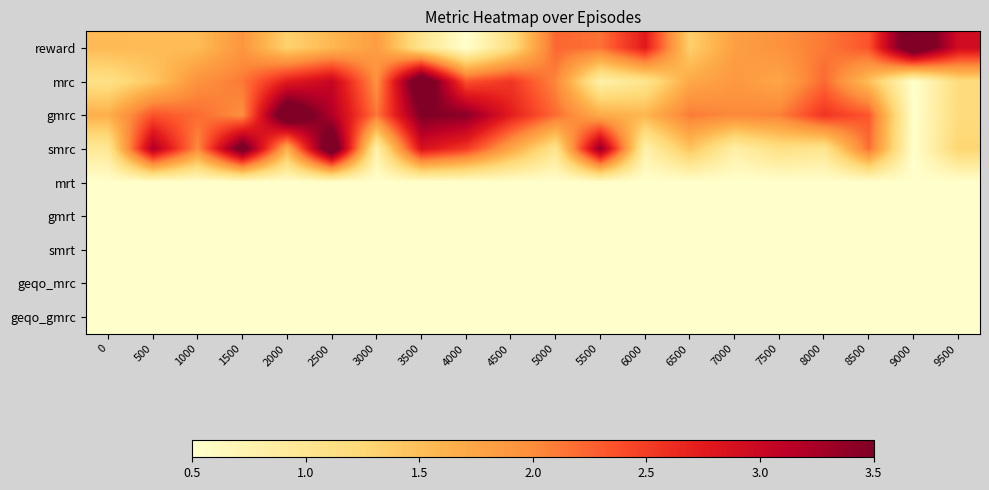

Reading right to left, extract all data points from this chart.

reward: 9500=2.9	9000=4.0	8500=2.3	8000=2.1	7500=1.9	7000=1.8	6500=1.3	6000=2.8	5500=2.2	5000=2.2	4500=1.1	4000=0.5	3500=1.0	3000=1.8	2500=1.6	2000=1.3	1500=1.9	1000=1.5	500=1.5	0=1.5
mrc: 9500=1.2	9000=0.5	8500=1.5	8000=2.2	7500=1.7	7000=1.9	6500=1.7	6000=1.0	5500=0.8	5000=2.0	4500=2.5	4000=2.4	3500=4.0	3000=1.9	2500=3.0	2000=2.7	1500=2.1	1000=1.9	500=1.4	0=1.1
gmrc: 9500=1.2	9000=0.5	8500=2.3	8000=2.6	7500=2.1	7000=2.0	6500=2.1	6000=1.6	5500=1.7	5000=2.2	4500=2.7	4000=3.4	3500=3.5	3000=2.1	2500=3.2	2000=4.0	1500=2.0	1000=2.2	500=2.4	0=1.6
smrc: 9500=1.3	9000=0.5	8500=2.2	8000=1.0	7500=1.1	7000=0.8	6500=1.5	6000=0.8	5500=3.4	5000=1.0	4500=1.8	4000=2.5	3500=2.9	3000=0.8	2500=4.0	2000=1.6	1500=3.8	1000=2.0	500=3.2	0=1.0
mrt: 9500=0.5	9000=0.5	8500=0.5	8000=0.5	7500=0.5	7000=0.5	6500=0.5	6000=0.5	5500=0.5	5000=0.5	4500=0.5	4000=0.5	3500=0.5	3000=0.5	2500=0.5	2000=0.5	1500=0.5	1000=0.5	500=0.5	0=0.5
gmrt: 9500=0.5	9000=0.5	8500=0.5	8000=0.5	7500=0.5	7000=0.5	6500=0.5	6000=0.5	5500=0.5	5000=0.5	4500=0.5	4000=0.5	3500=0.5	3000=0.5	2500=0.5	2000=0.5	1500=0.5	1000=0.5	500=0.5	0=0.5
smrt: 9500=0.5	9000=0.5	8500=0.5	8000=0.5	7500=0.5	7000=0.5	6500=0.5	6000=0.5	5500=0.5	5000=0.5	4500=0.5	4000=0.5	3500=0.5	3000=0.5	2500=0.5	2000=0.5	1500=0.5	1000=0.5	500=0.5	0=0.5
geqo_mrc: 9500=0.5	9000=0.5	8500=0.5	8000=0.5	7500=0.5	7000=0.5	6500=0.5	6000=0.5	5500=0.5	5000=0.5	4500=0.5	4000=0.5	3500=0.5	3000=0.5	2500=0.5	2000=0.5	1500=0.5	1000=0.5	500=0.5	0=0.5
geqo_gmrc: 9500=0.5	9000=0.5	8500=0.5	8000=0.5	7500=0.5	7000=0.5	6500=0.5	6000=0.5	5500=0.5	5000=0.5	4500=0.5	4000=0.5	3500=0.5	3000=0.5	2500=0.5	2000=0.5	1500=0.5	1000=0.5	500=0.5	0=0.5